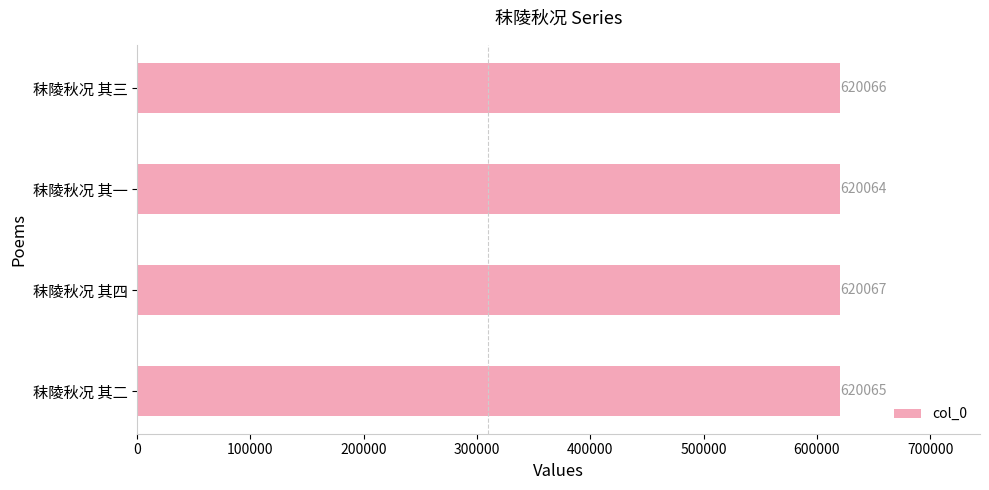

Does the chart contain stacked bars?

No